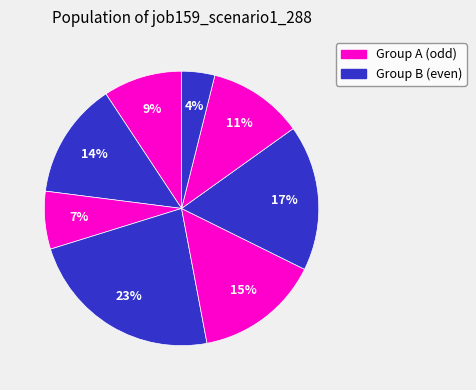

How many segments does this pie chart have?

8